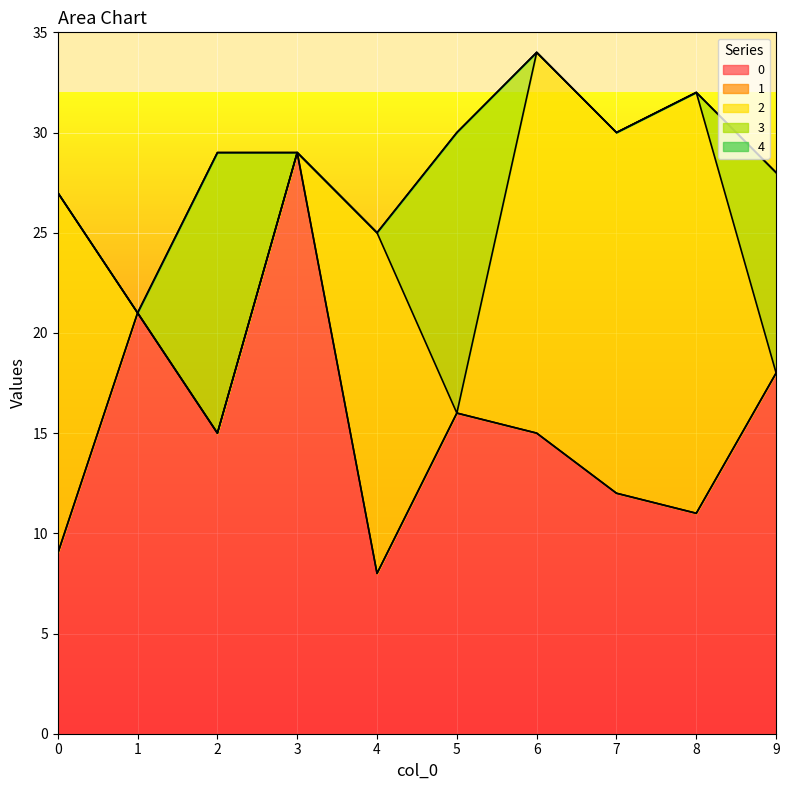

Reading right to left, what are all the values shown in this chart?

0: 9=18	8=11	7=12	6=15	5=16	4=8	3=29	2=15	1=21	0=9
1: 9=0	8=0	7=0	6=0	5=0	4=0	3=0	2=0	1=0	0=0
2: 9=0	8=21	7=18	6=19	5=0	4=17	3=0	2=0	1=0	0=18
3: 9=10	8=0	7=0	6=0	5=14	4=0	3=0	2=14	1=0	0=0
4: 9=0	8=0	7=0	6=0	5=0	4=0	3=0	2=0	1=0	0=0